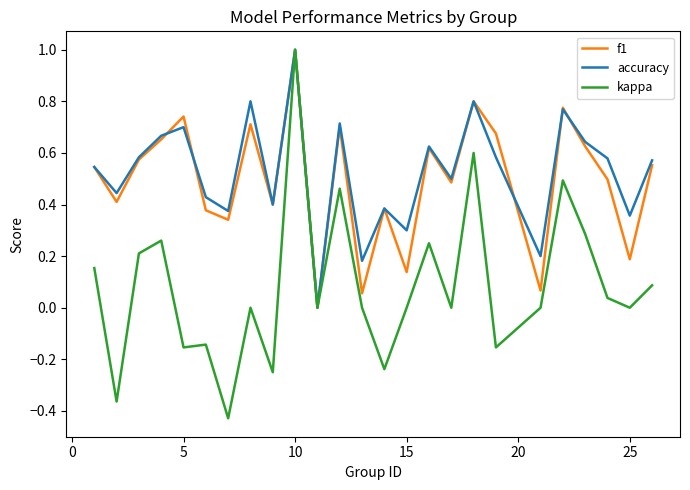

Which series has the largest range (max minus min)?

kappa